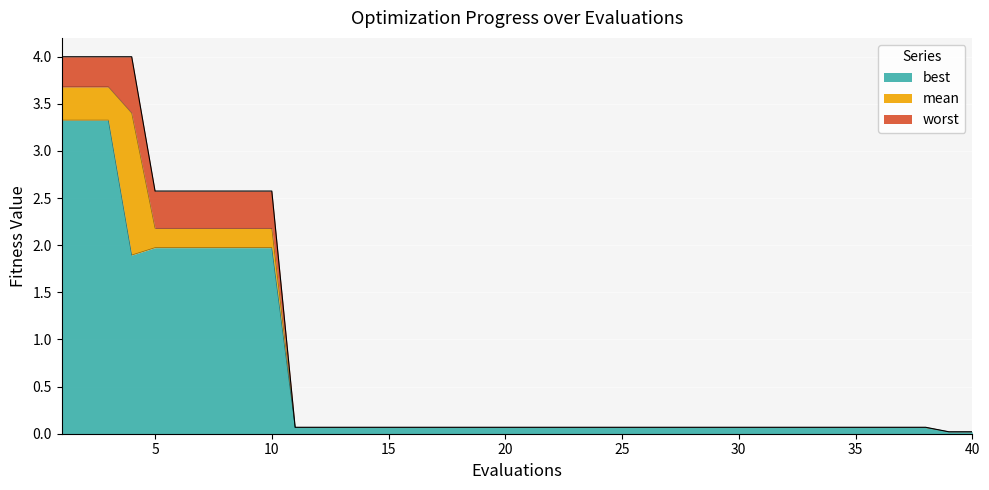

The value of best at 35 is 0.1. True or false?

True